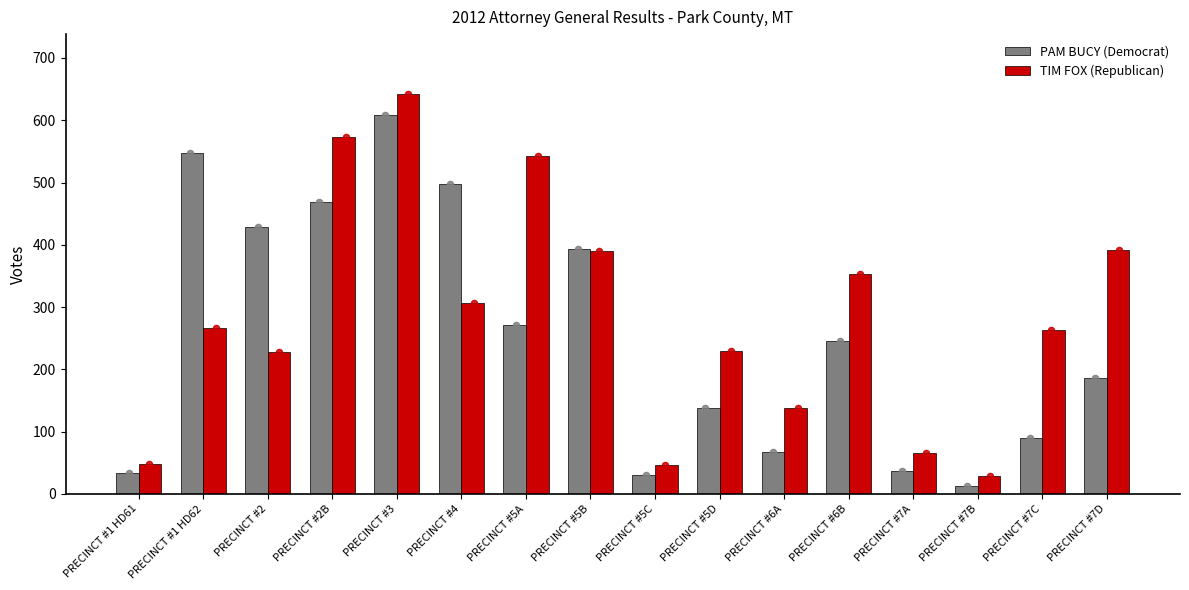

At how many categories does at least one series exceed 306?

9